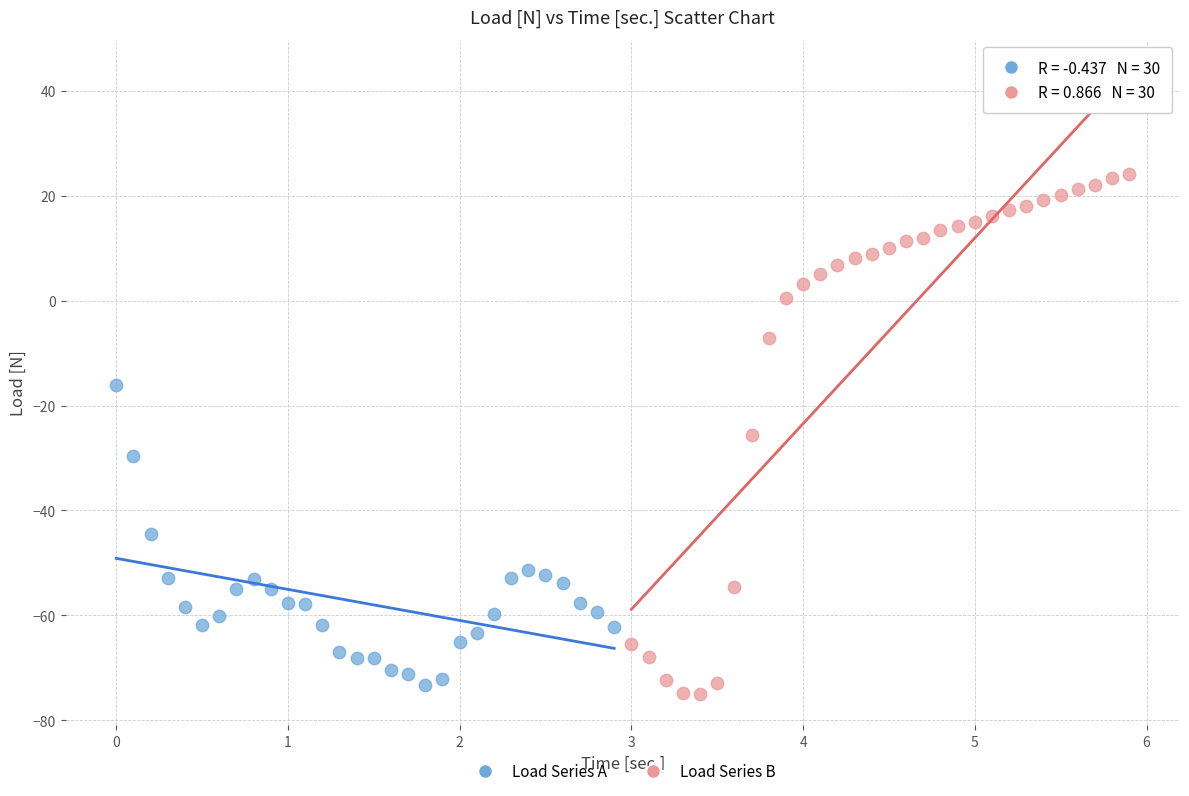

Which series has the largest Y range (max minus min)?

Load Series B